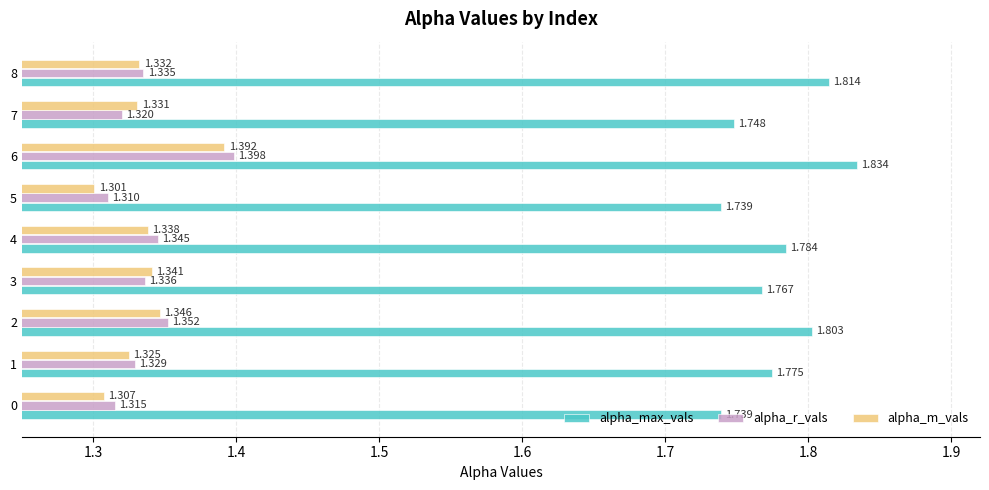

Rank the series by their maximum value, from highest to lowest.

alpha_max_vals, alpha_r_vals, alpha_m_vals